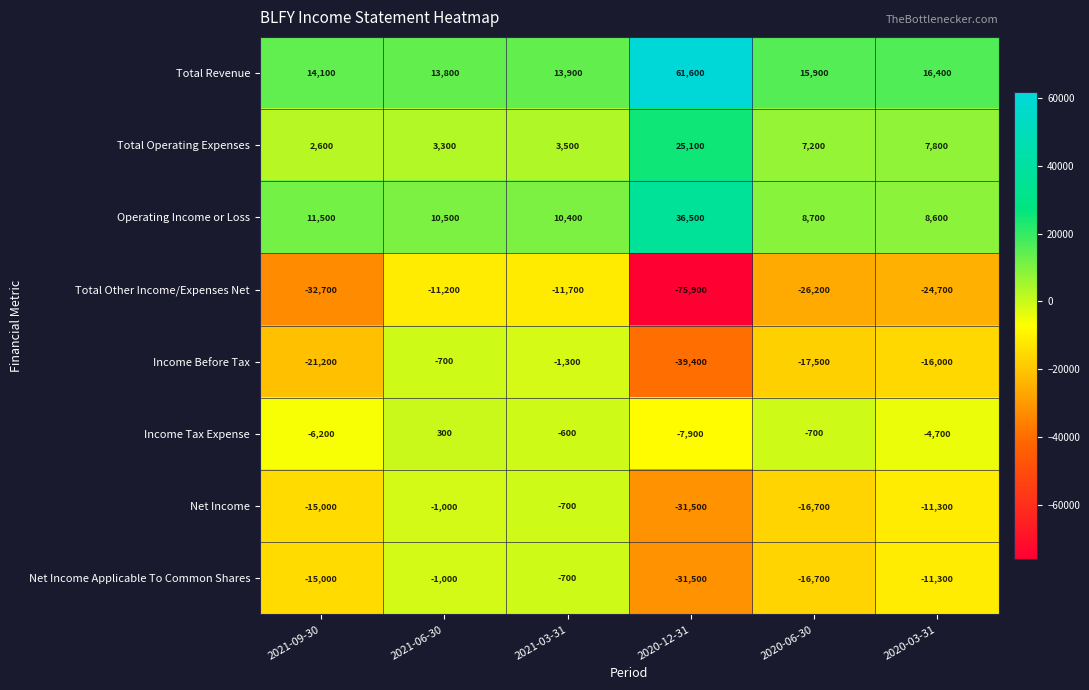

Rank the categories by Net Income Applicable To Common Shares value from highest to lowest.

2021-03-31, 2021-06-30, 2020-03-31, 2021-09-30, 2020-06-30, 2020-12-31